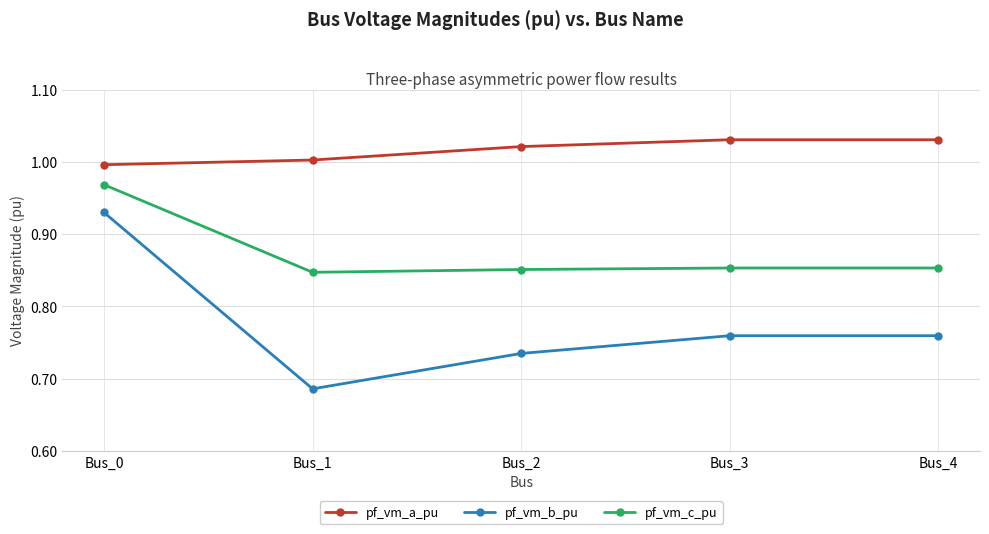

Is it true that pf_vm_a_pu equals 0.2 at Bus_0?

False